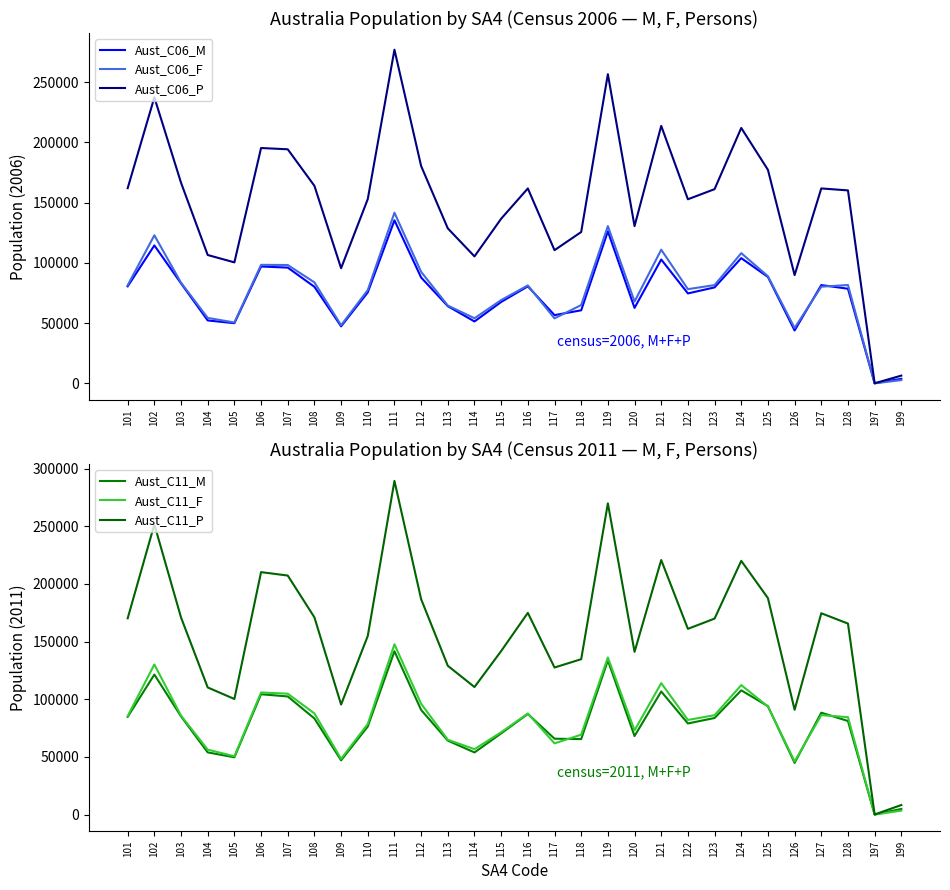

Where is Aust_C11_F nearest to the value 73885?

120